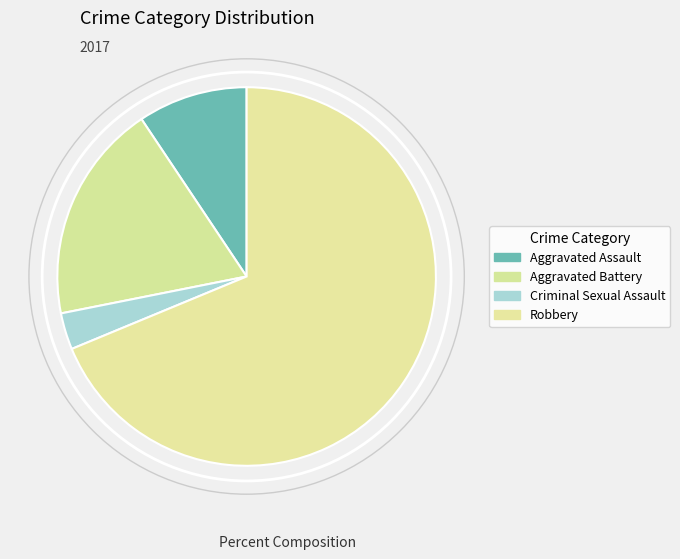

Is it true that Aggravated Battery is 19% of the pie?

True